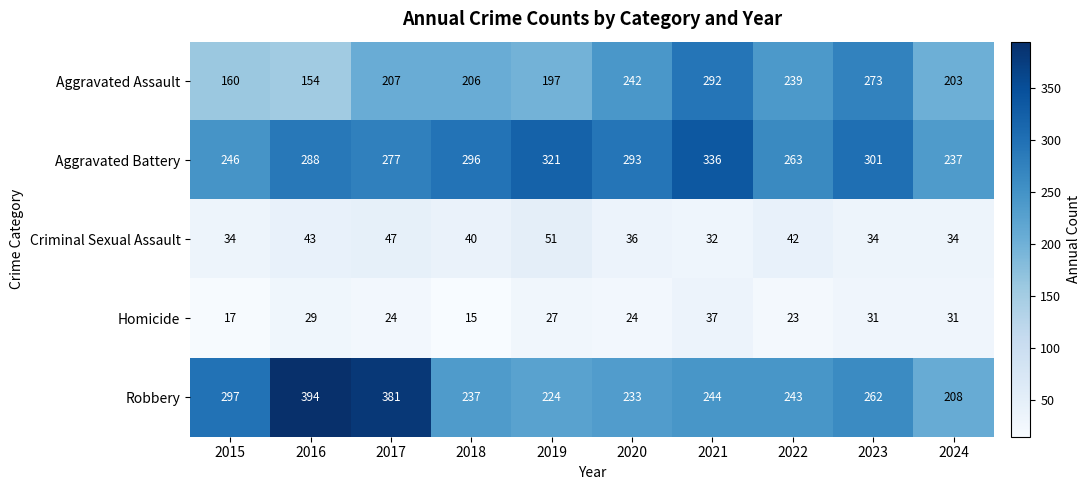

What is the sum of all Robbery values?

2723